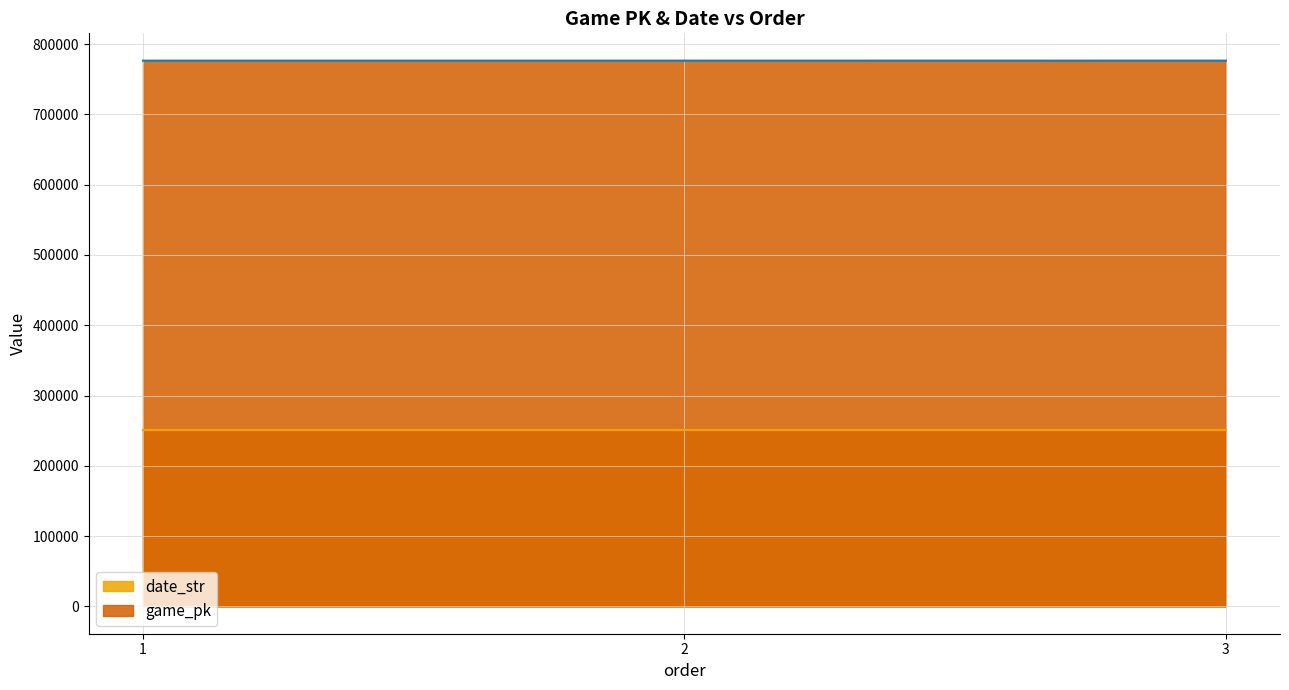

How many categories are shown in the chart?

3